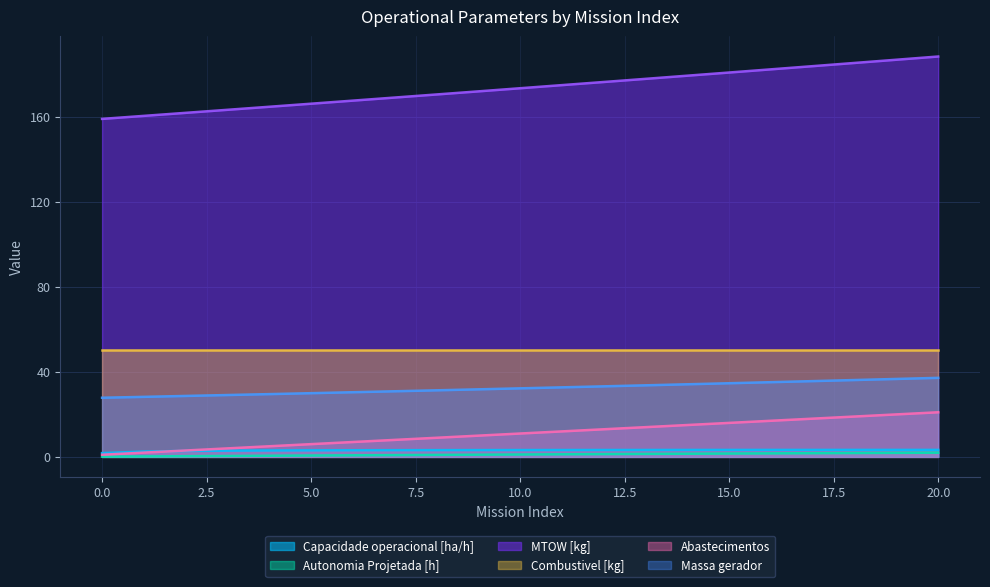

What is the sum of all Abastecimentos values?

231.0